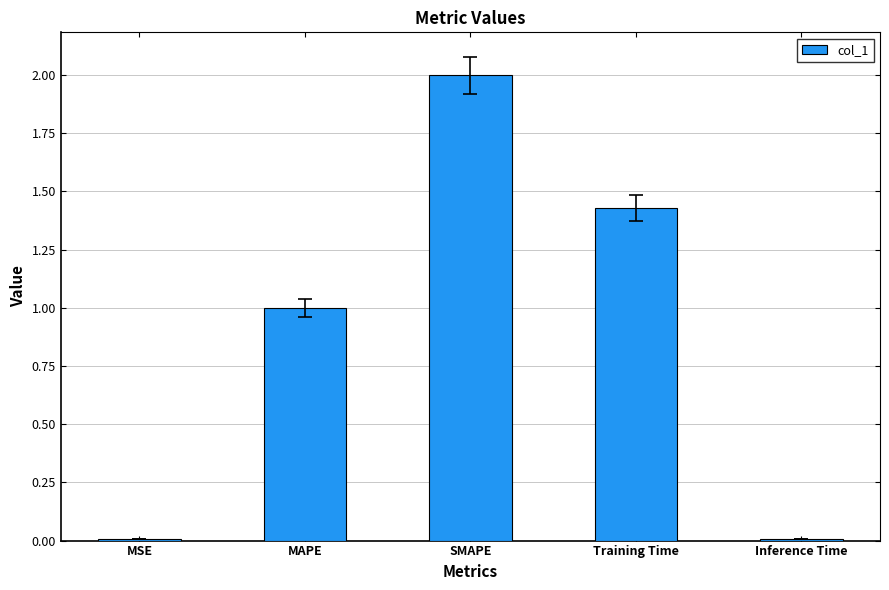

Is it true that the value at SMAPE is 3.2?

False